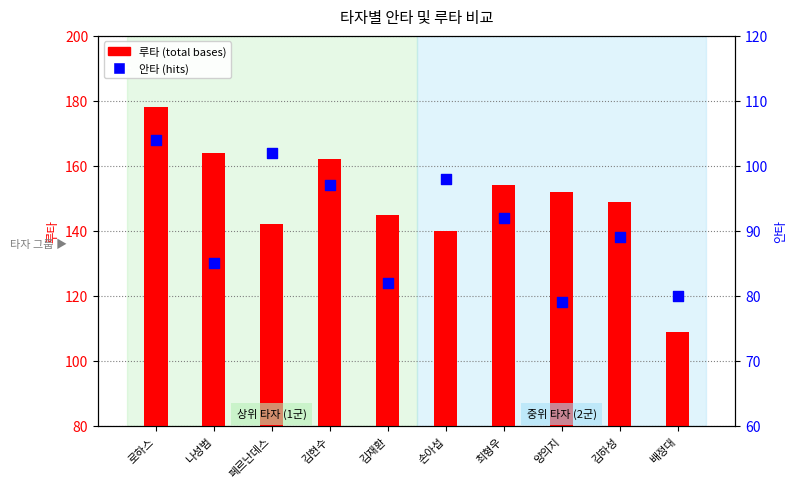

Which series has the widest spread of Y values?

루타